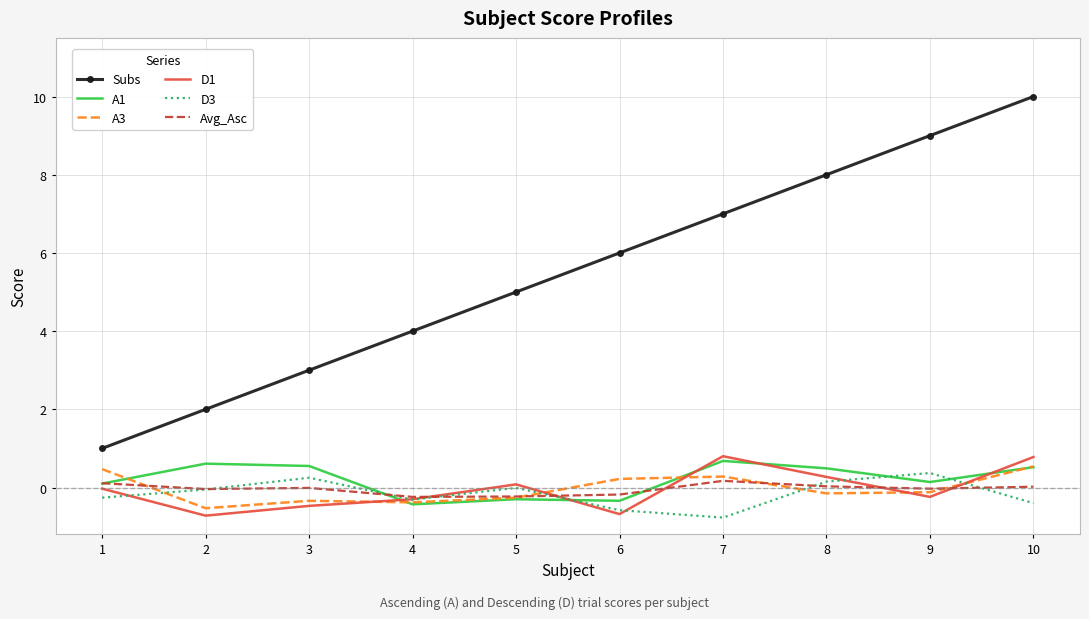

Which series has the largest total across all categories?

Subs